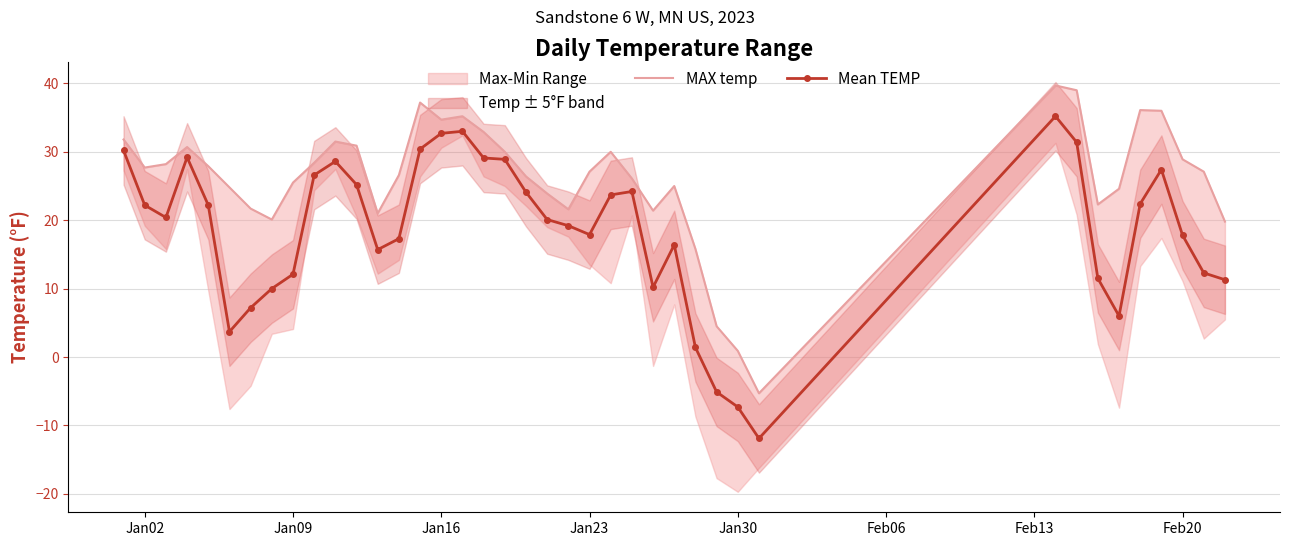

Is the value of Mean TEMP at 31 greater than the value of MAX temp at 15?

Yes